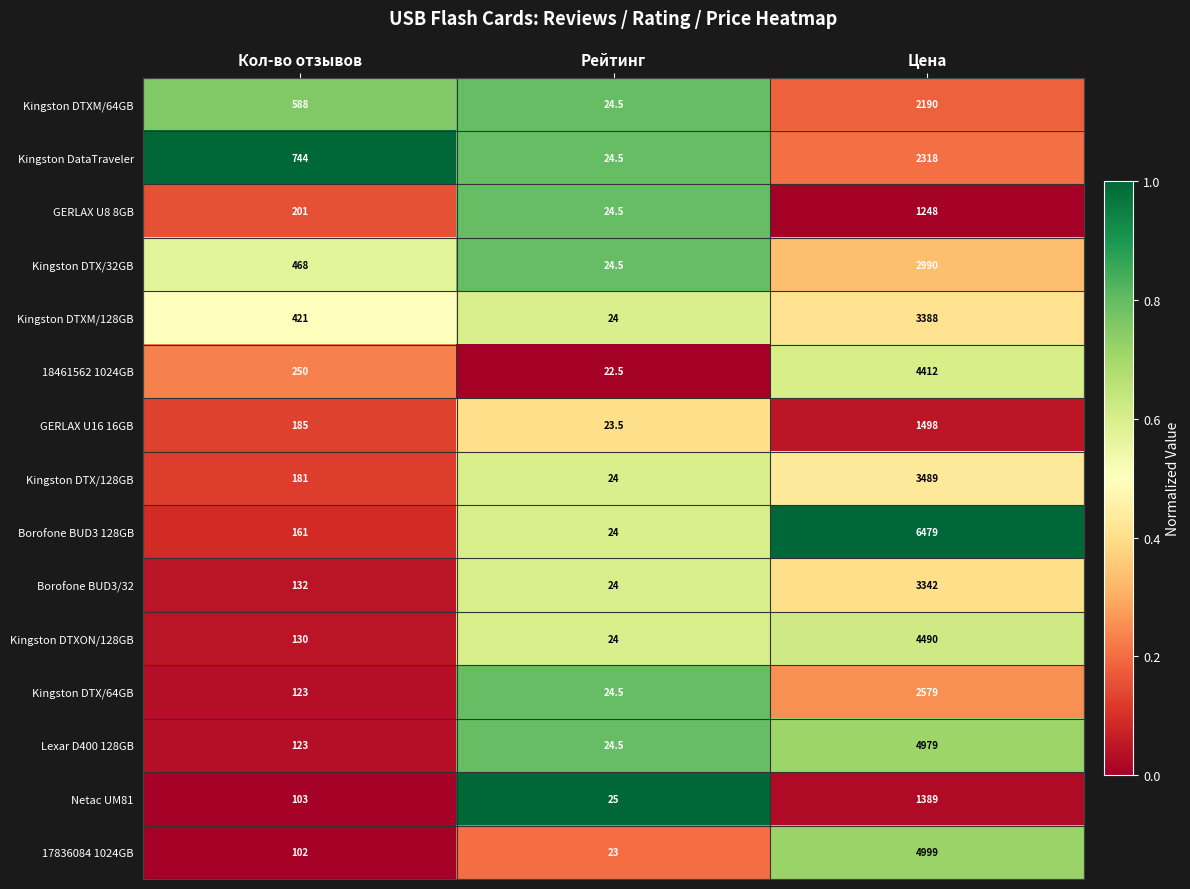

Where is GERLAX U16 16GB nearest to the value 760?

Кол-во отзывов